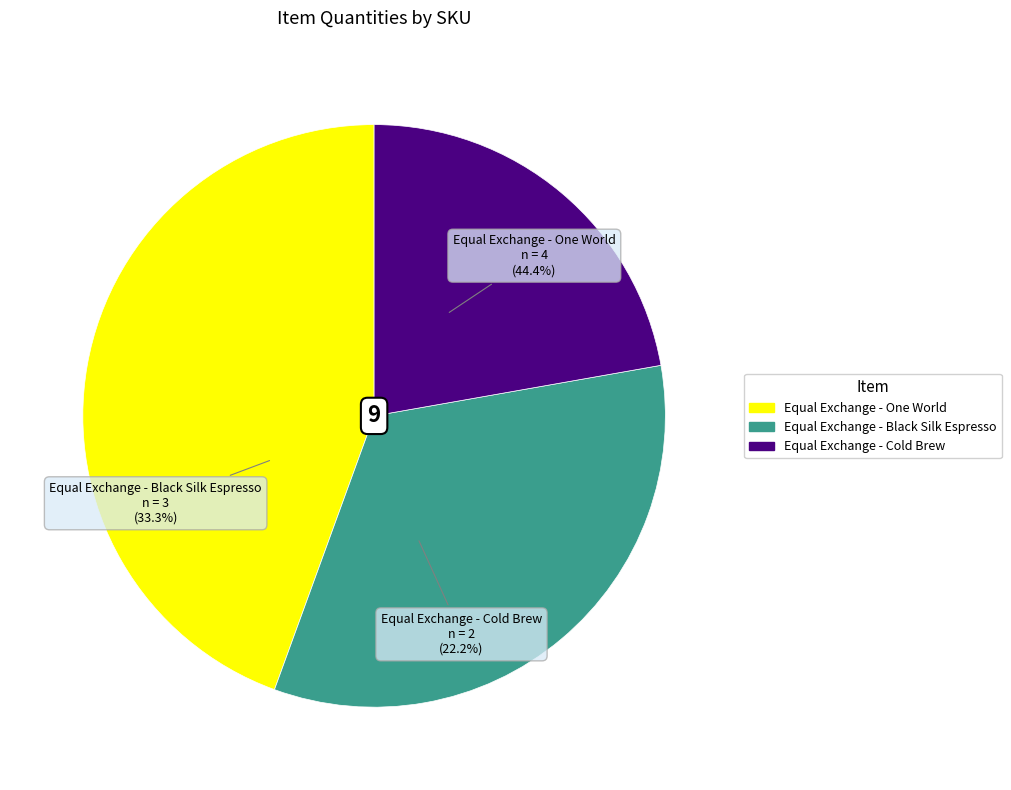

Between Equal Exchange - Cold Brew and Equal Exchange - Black Silk Espresso, which is larger?

Equal Exchange - Black Silk Espresso